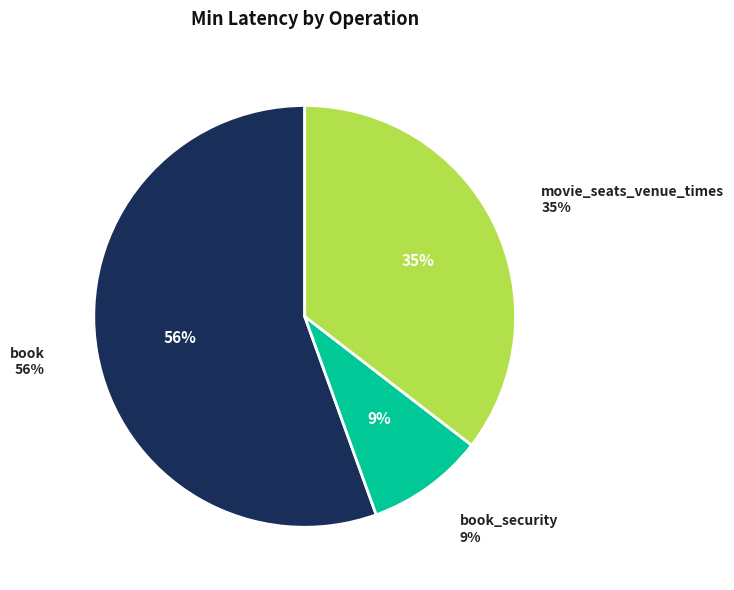

True or false: book_security accounts for 20% of the total.

False